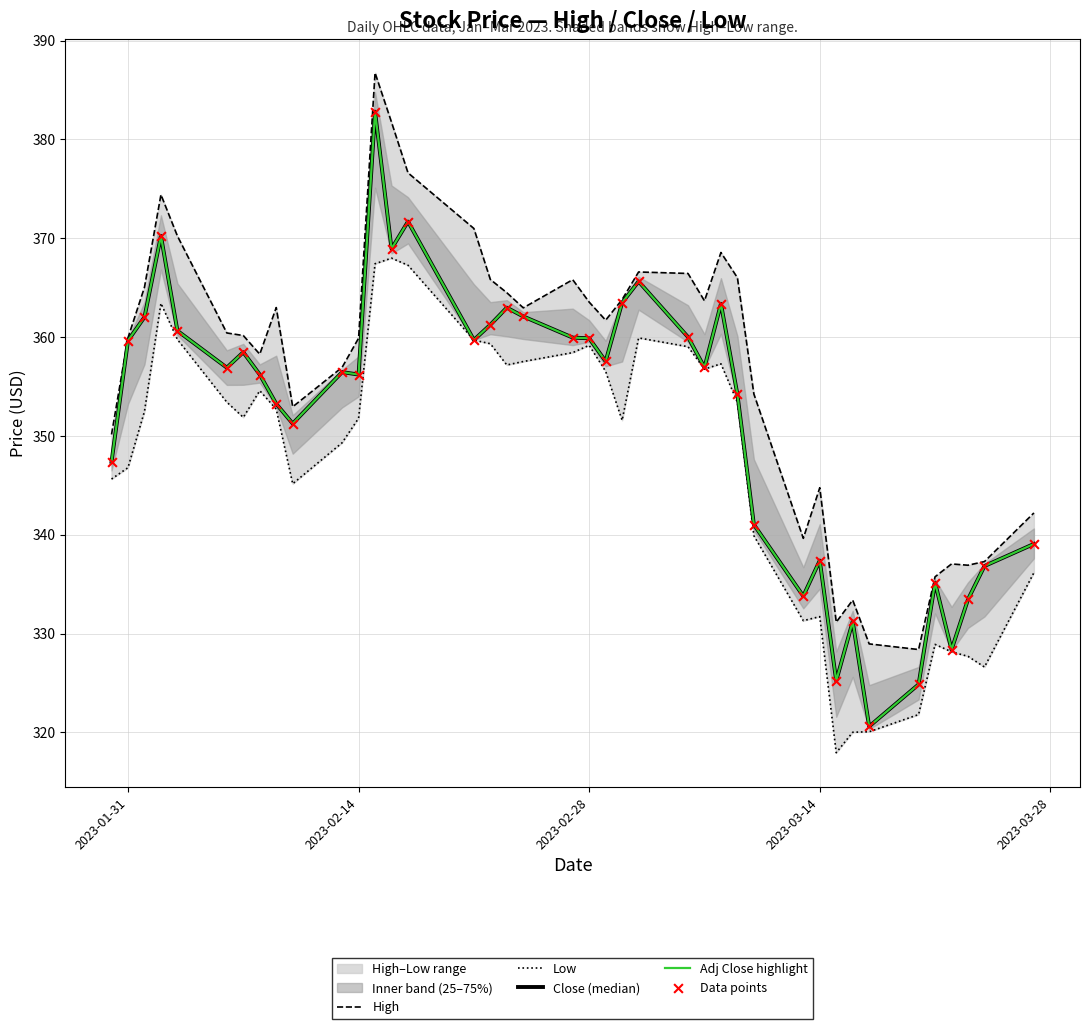

Is the value of Low at 38 greater than the value of High at 10?

No